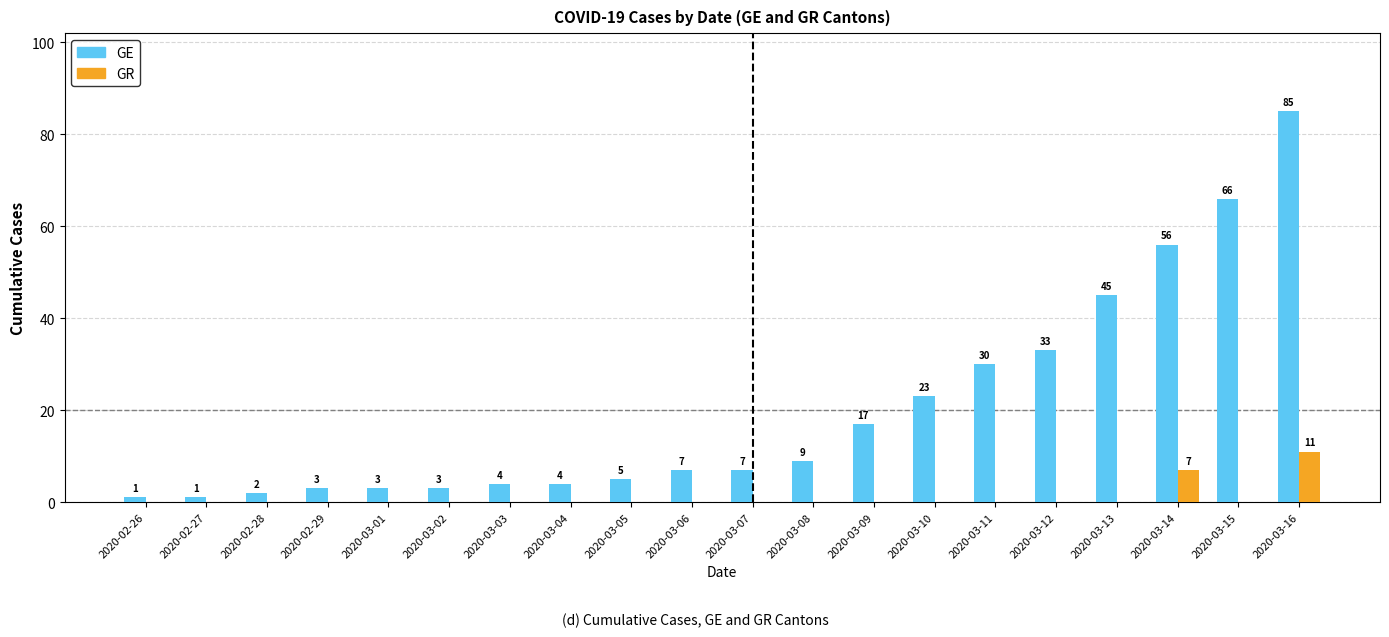

Which category has the highest value in the GR series?

2020-03-16